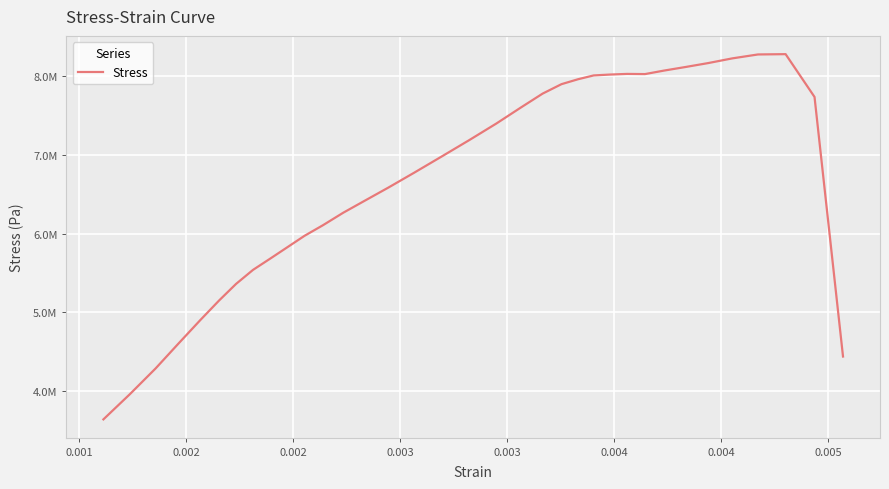

How many interior local peaks (higher than both neighbors) does the data have?

2